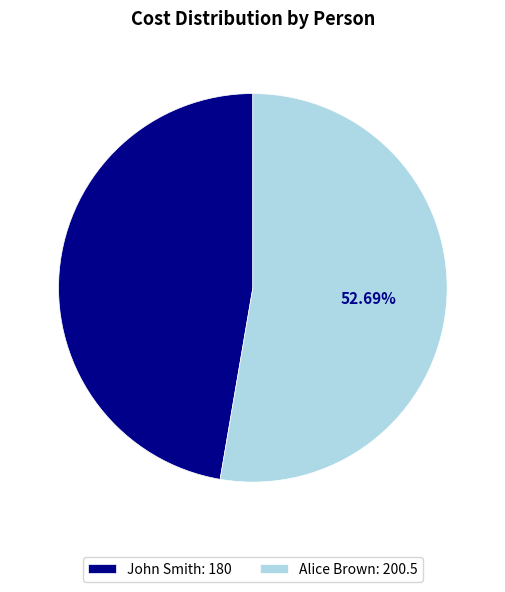

To the nearest percent, what is the average slice percentage?

50%